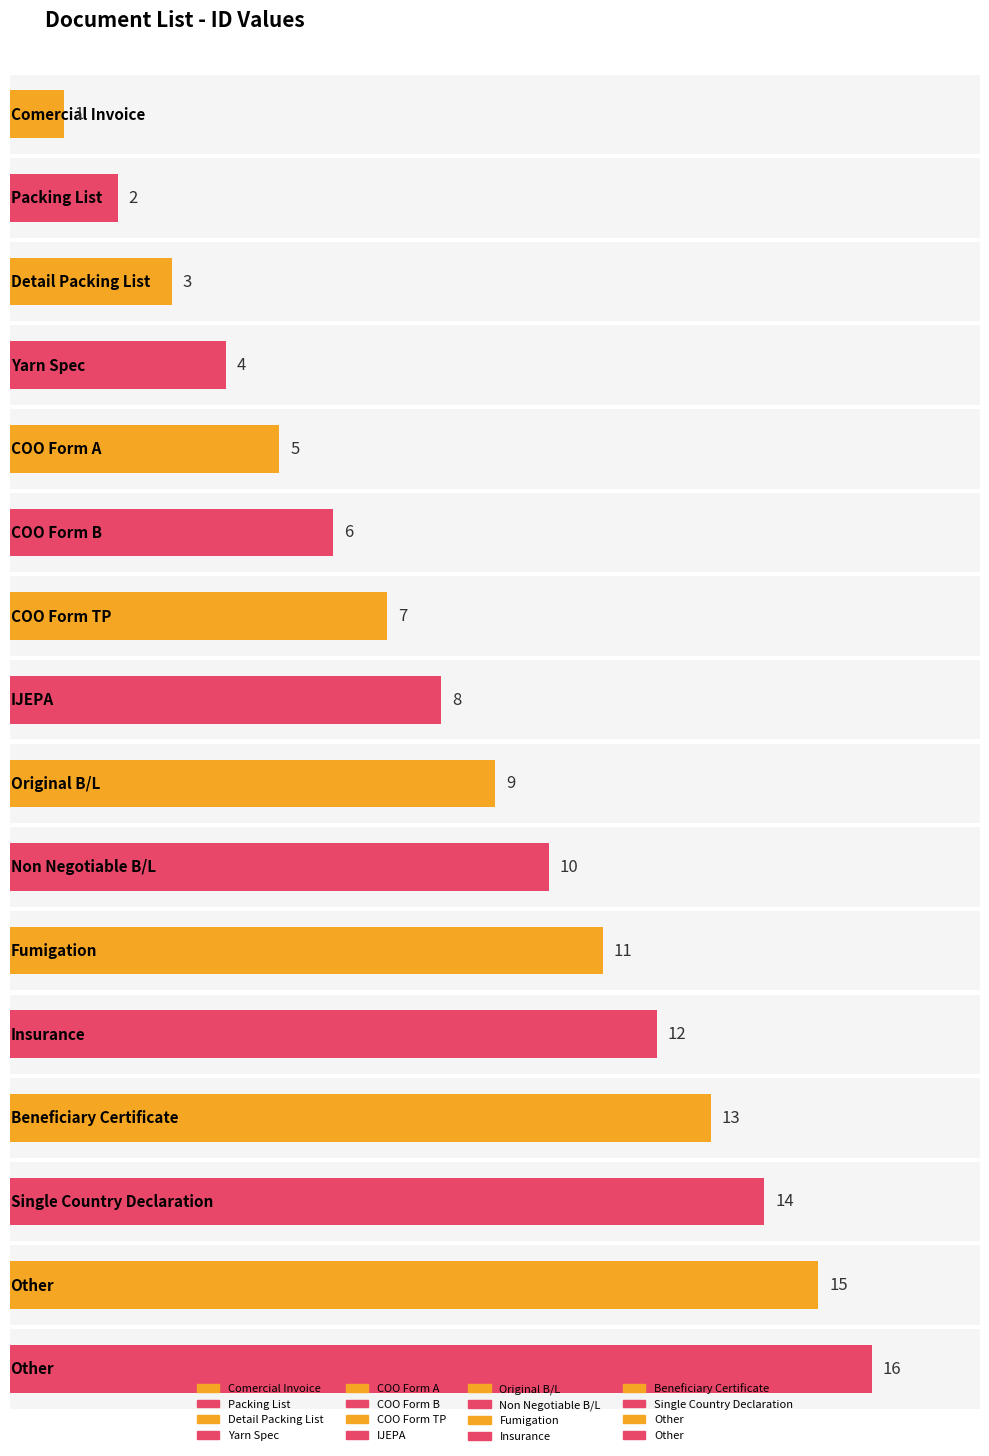

Are the bars horizontal?

Yes